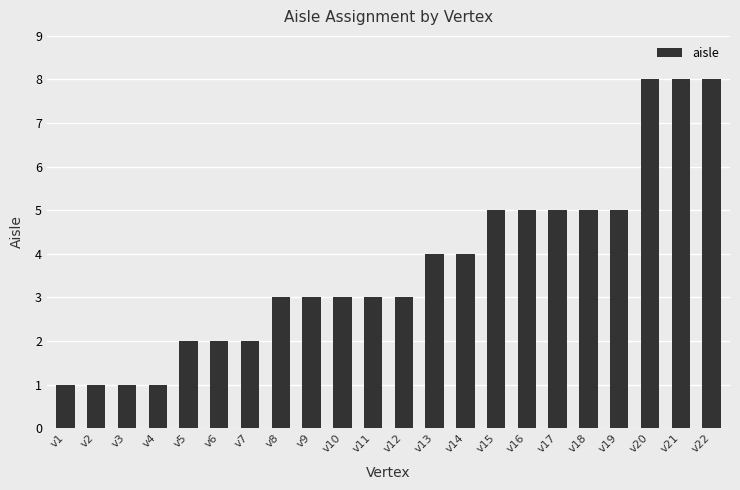

Between v8 and v13, which is larger?

v13